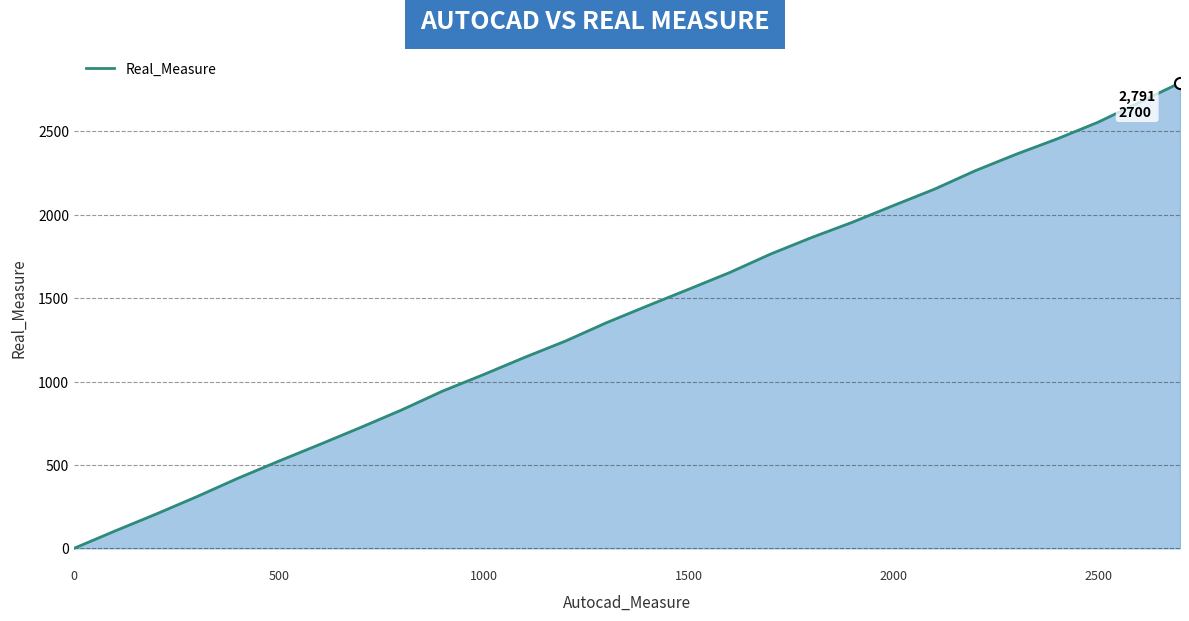

What is the difference between the maximum and minimum values?

2791